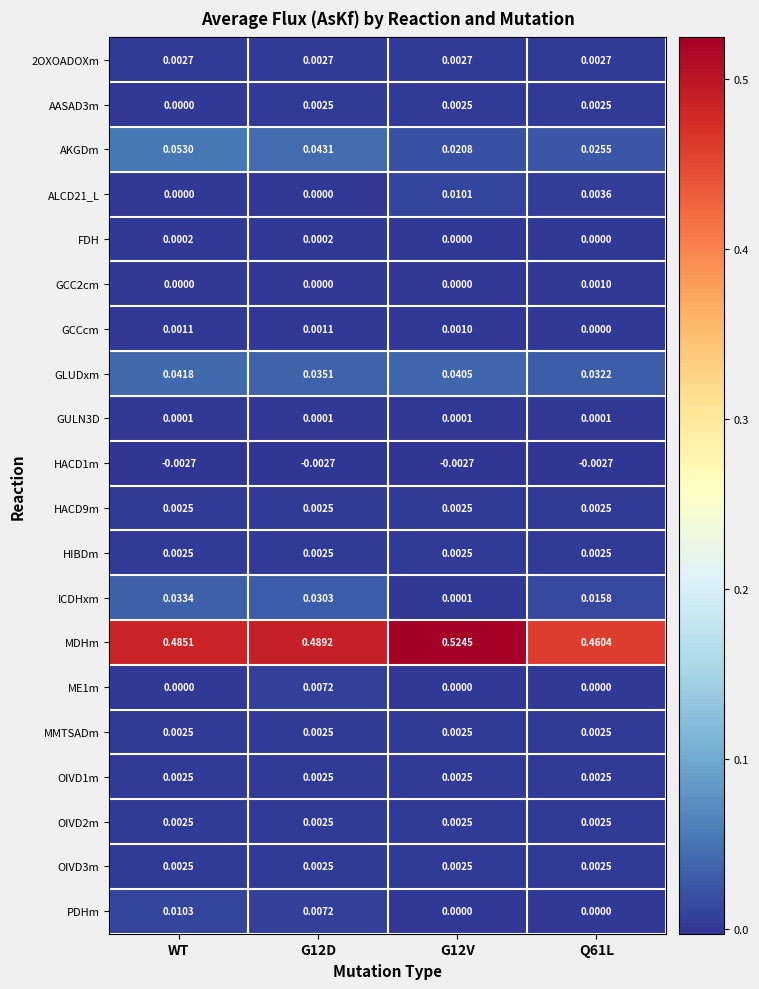

At how many categories does at least one series exceed 0?

4